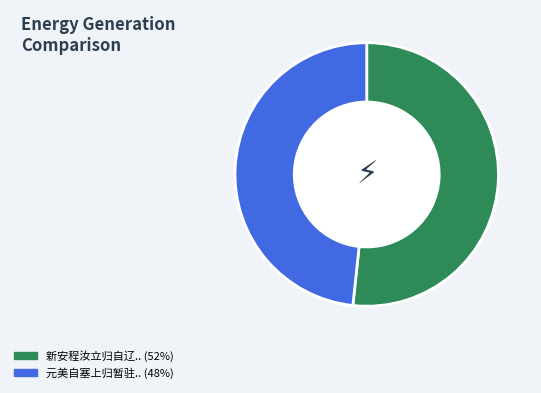

Does any single category account for the majority?

Yes